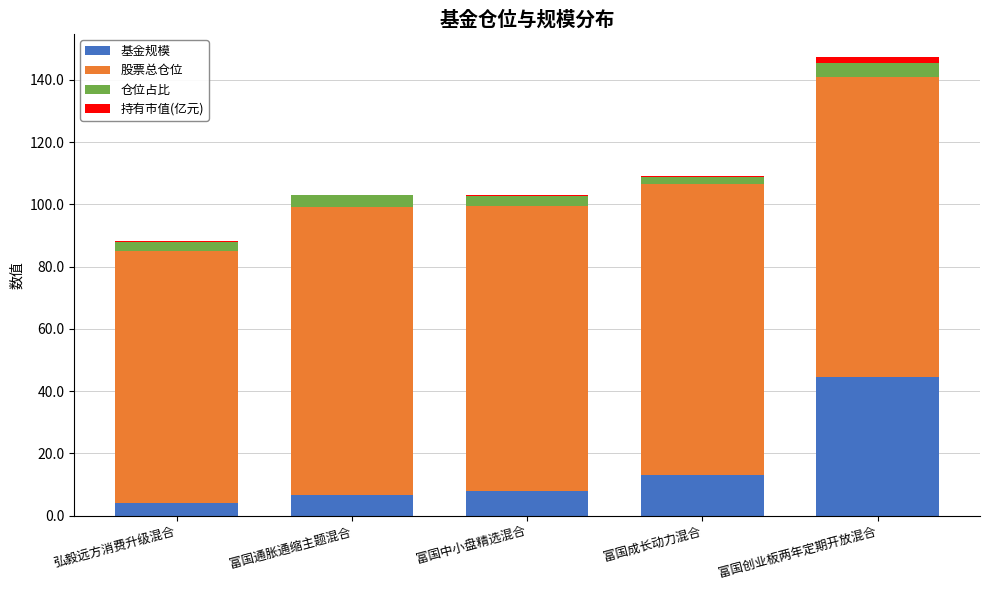

Where is 基金规模 nearest to the value 24?

富国成长动力混合